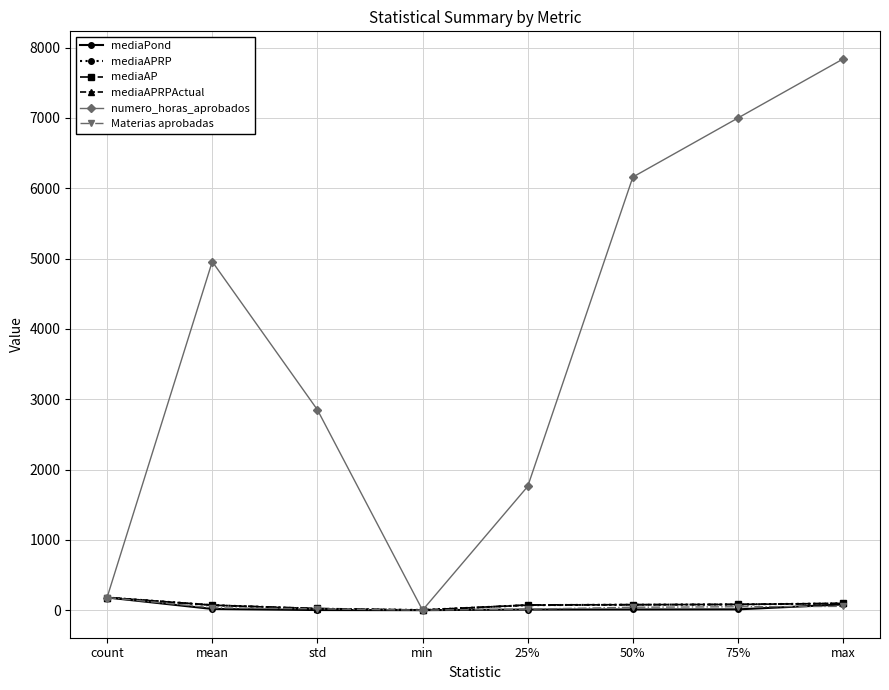

Reading left to right, transcribe all the data shown in this chart.

mediaPond: count=180.0	mean=17.2	std=1.6	min=0.0	25%=8.5	50%=9.7	75%=11.4	max=81.3
mediaAPRP: count=180.0	mean=71.8	std=17.6	min=3.0	25%=71.2	50%=77.6	75%=81.4	max=96.3
mediaAP: count=180.0	mean=70.8	std=24.8	min=0.0	25%=74.8	50%=78.0	75%=81.5	max=96.3
mediaAPRPActual: count=180.0	mean=71.8	std=17.6	min=3.0	25%=71.2	50%=77.6	75%=81.4	max=96.3
numero_horas_aprobados: count=180.0	mean=4956.9	std=2849.9	min=0.0	25%=1760.0	50%=6160.0	75%=7000.0	max=7840.0
Materias aprobadas: count=180.0	mean=33.4	std=19.1	min=0.0	25%=14.0	50%=41.5	75%=48.0	max=54.0